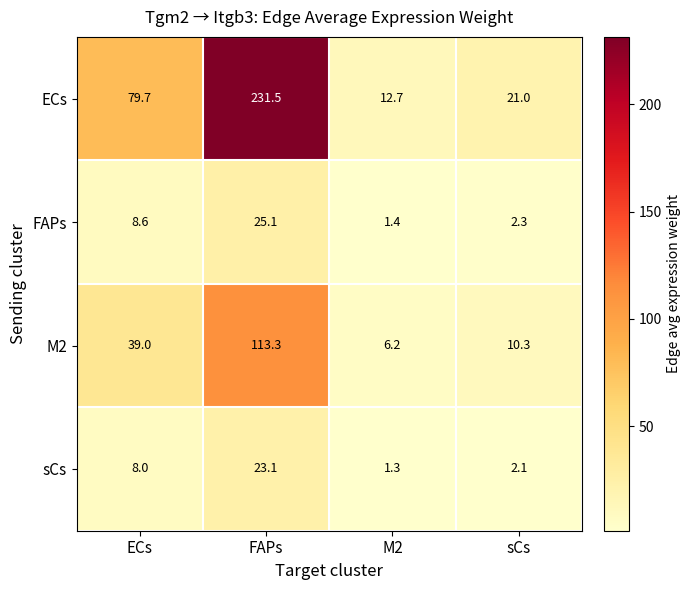

What is the approximate value of ECs at sCs?

21.0